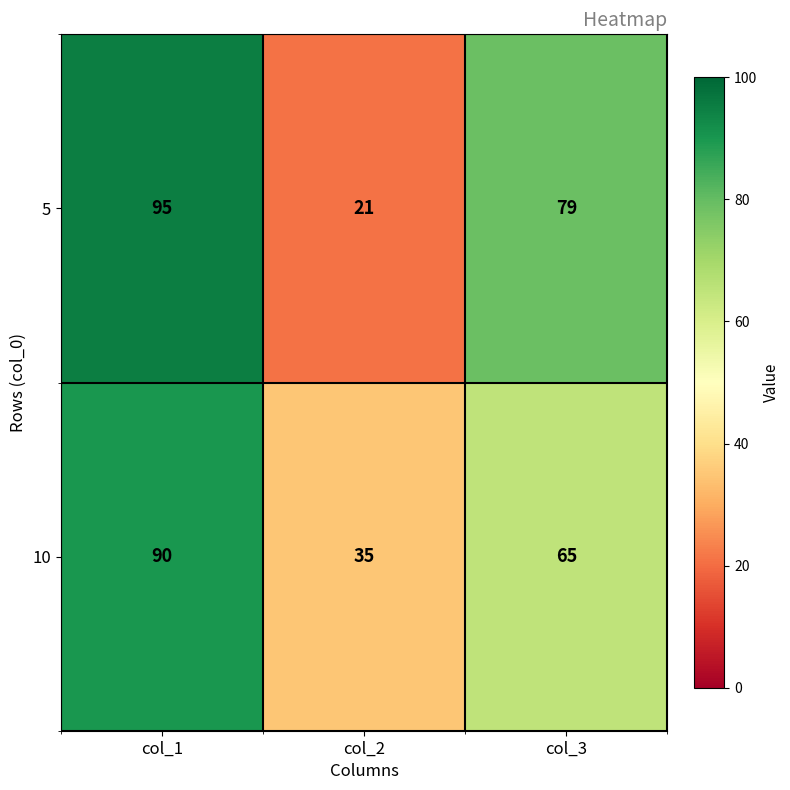

Read the 10 value at col_3, to the nearest 5.

65